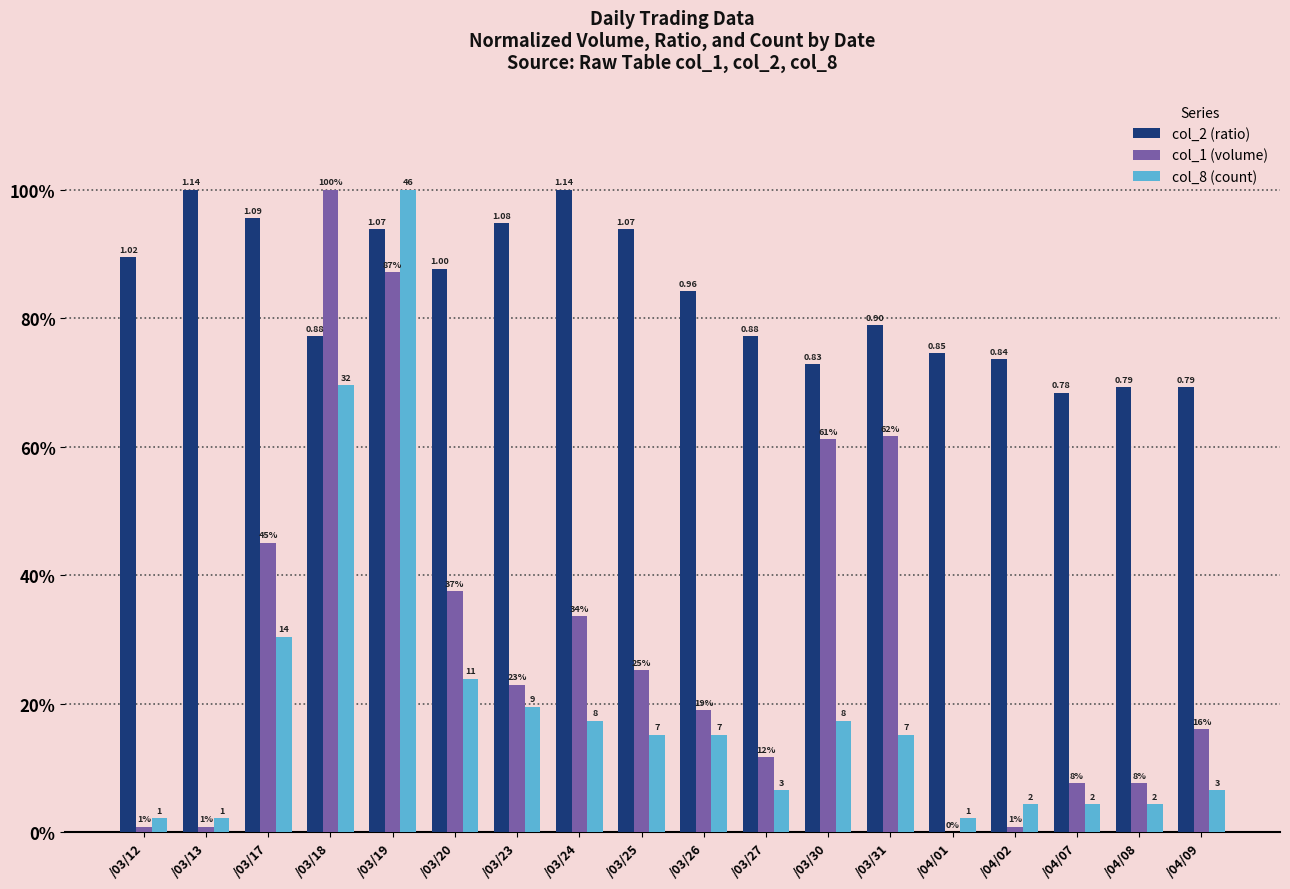

At which category is the sum across all series the highest?

/03/19